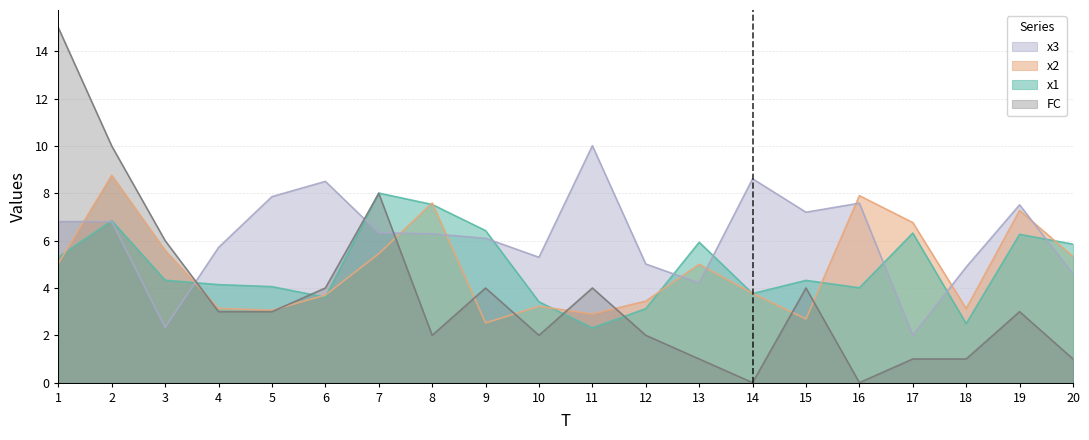

Where do x1 and x2 first cross each other?

1 and 2